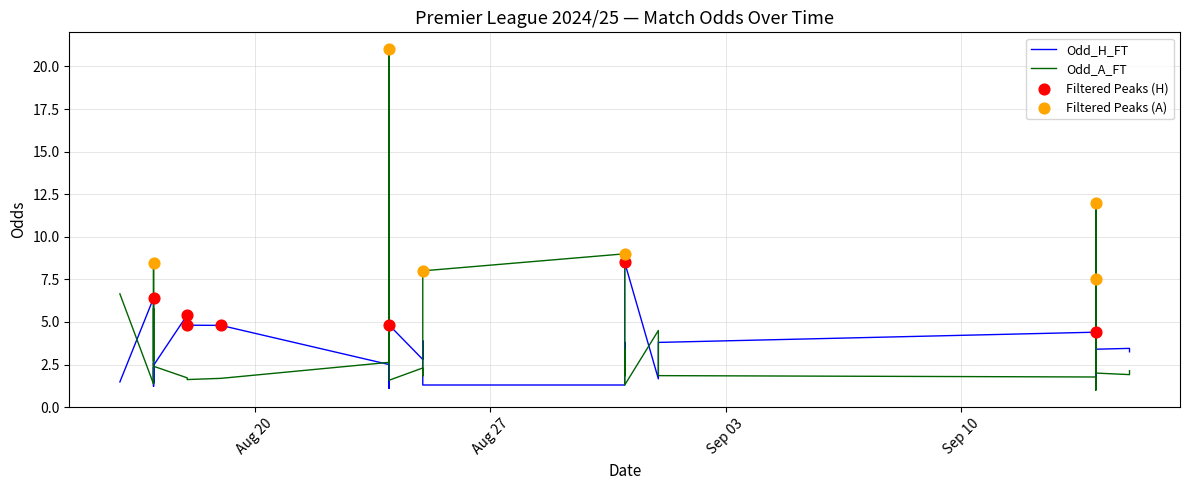

At how many categories does at least one series exceed 7?

7